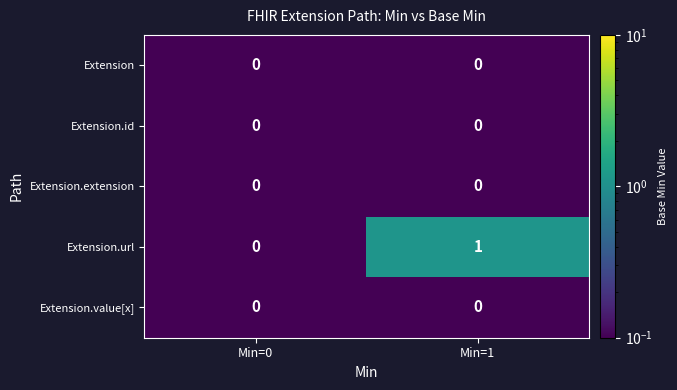

Reading left to right, transcribe all the data shown in this chart.

Extension: 0	0
Extension.id: 0	0
Extension.extension: 0	0
Extension.url: 0	1
Extension.value[x]: 0	0